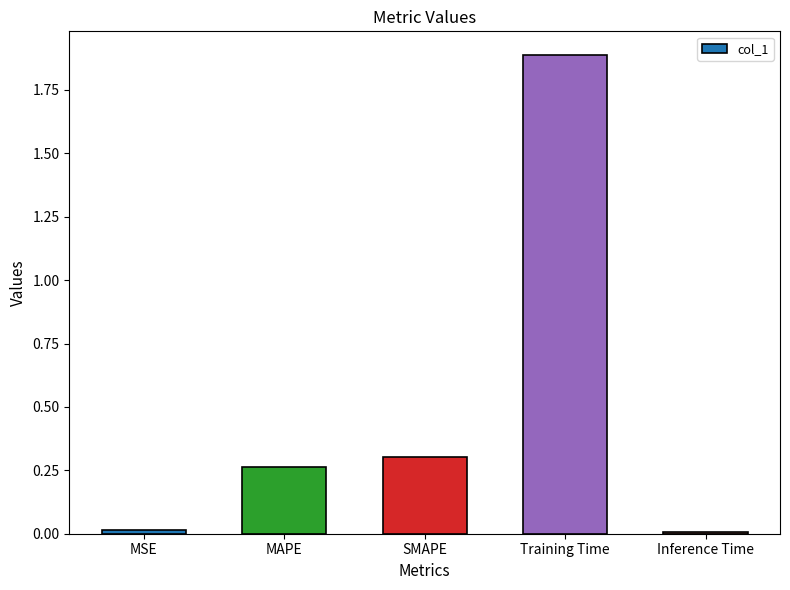

Between Inference Time and Training Time, which is larger?

Training Time